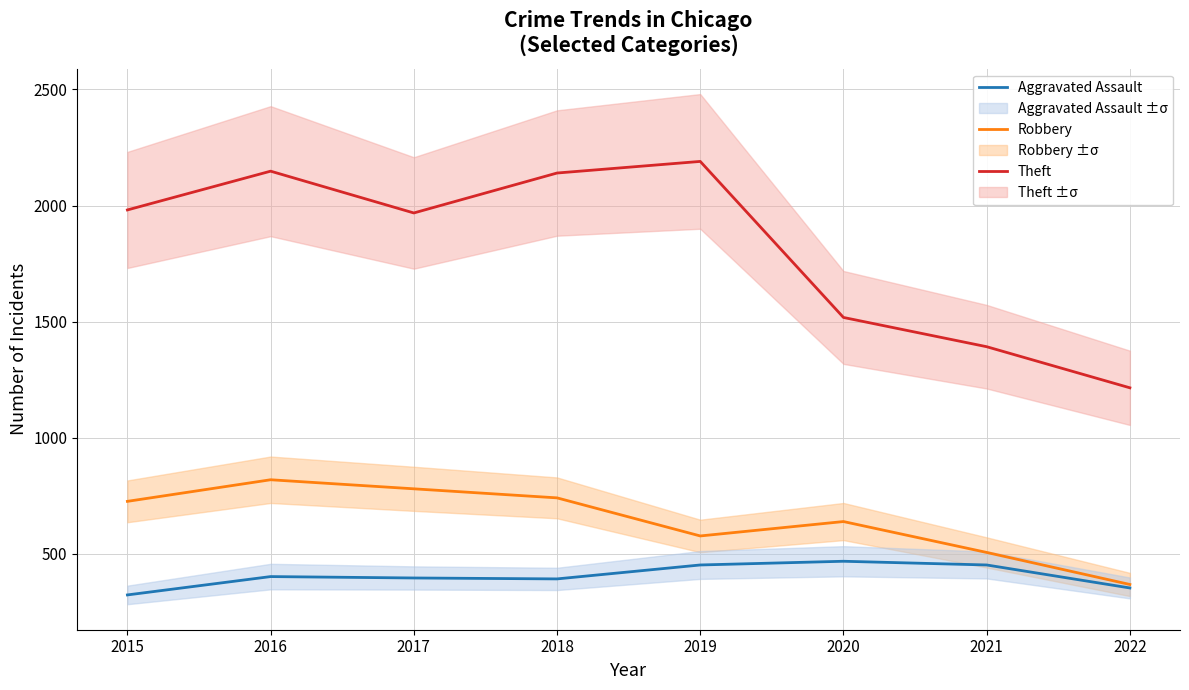

Reading right to left, what are all the values shown in this chart?

Aggravated Assault: 2022=353	2021=452	2020=468	2019=452	2018=392	2017=396	2016=402	2015=323
Robbery: 2022=368	2021=506	2020=639	2019=577	2018=741	2017=780	2016=819	2015=726
Theft: 2022=1215	2021=1392	2020=1518	2019=2190	2018=2140	2017=1968	2016=2148	2015=1981